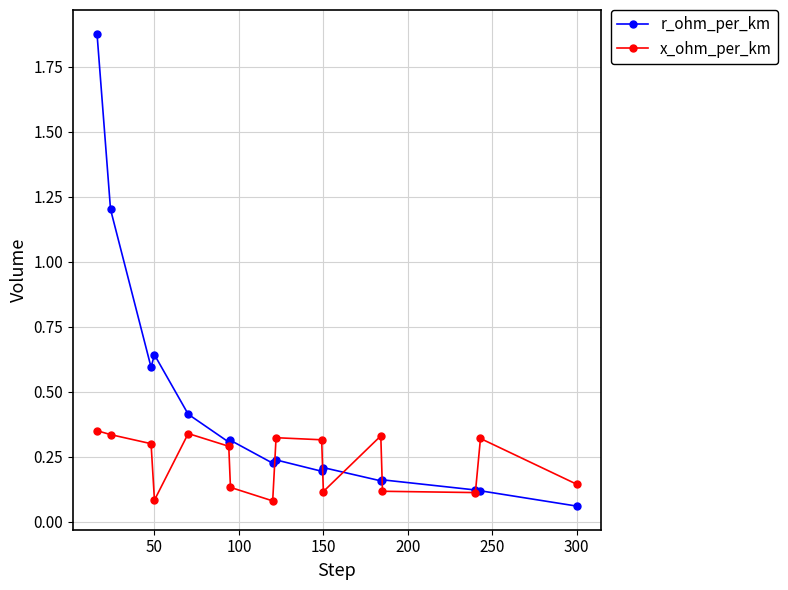

At how many categories does at least one series exceed 0?

16